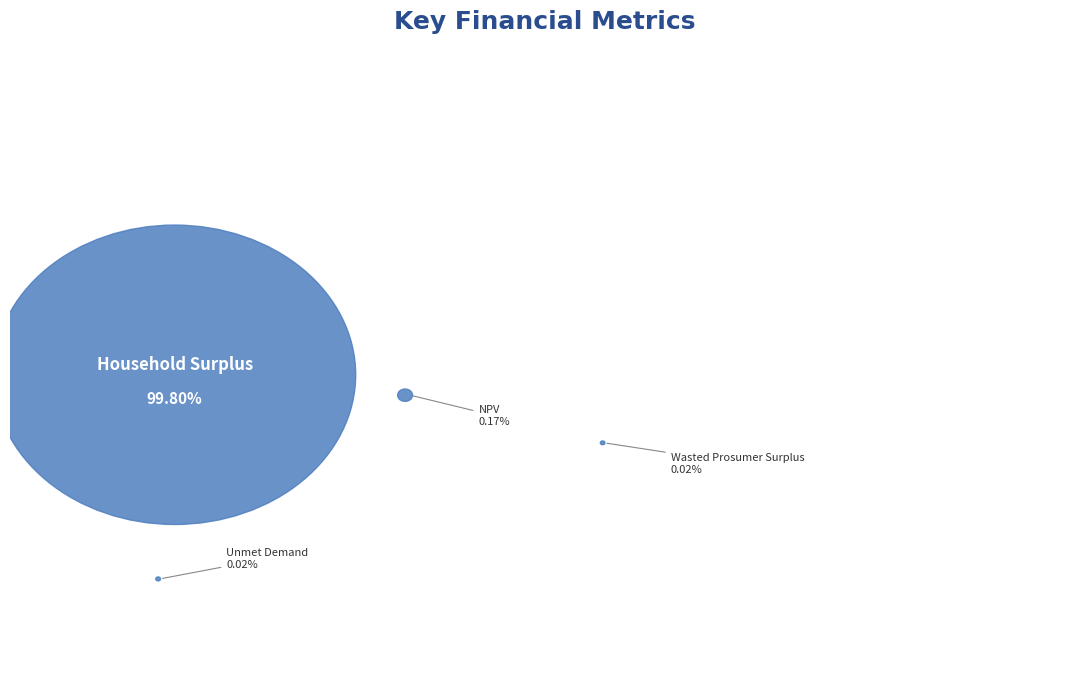

The NPV slice represents 0% of the pie. True or false?

True